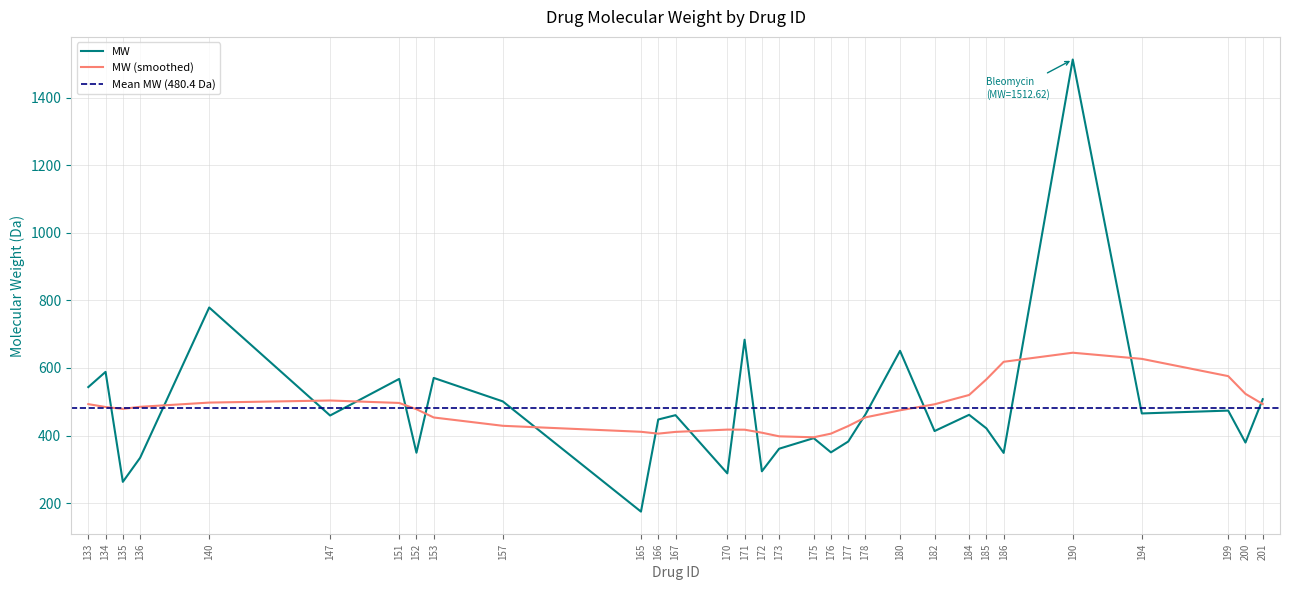

What is the smallest value displayed?

175.1